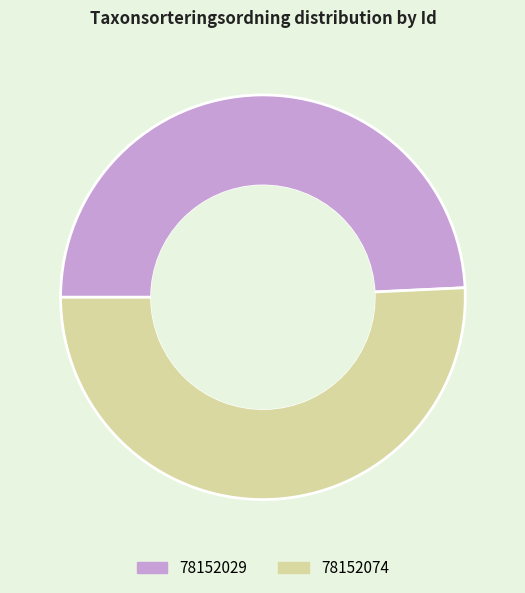

Rank the categories by value from highest to lowest.

78152074, 78152029